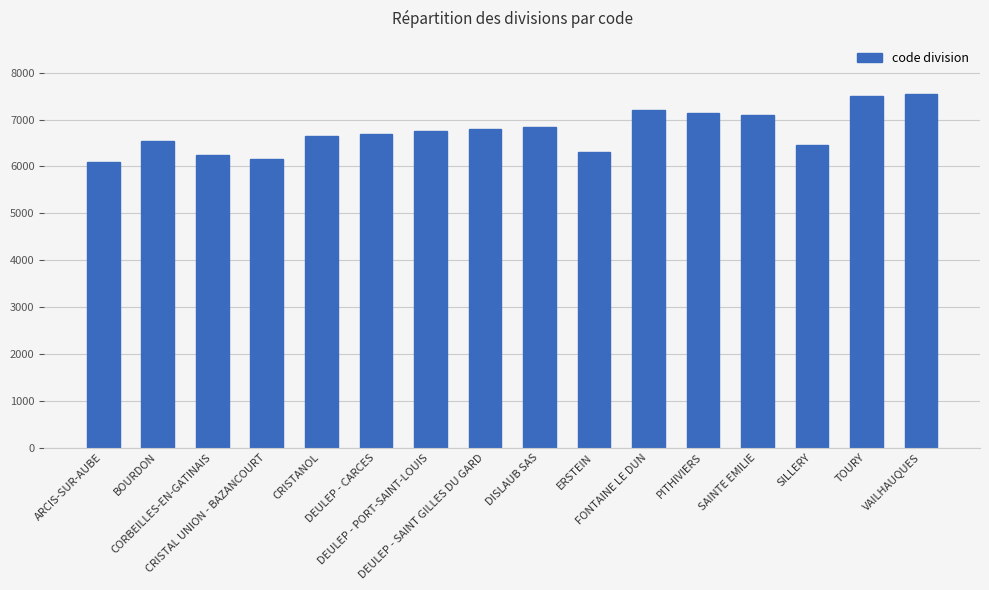

What is the smallest value displayed?

6100